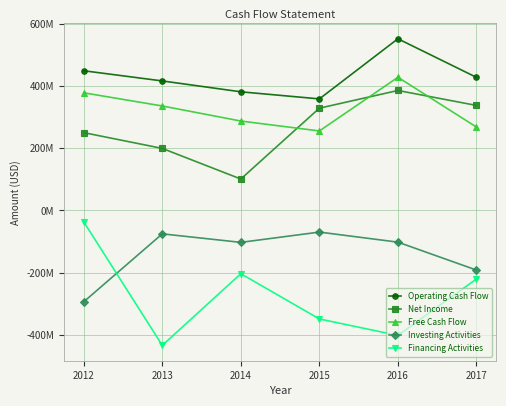

Does the chart display data point markers on the line(s)?

Yes